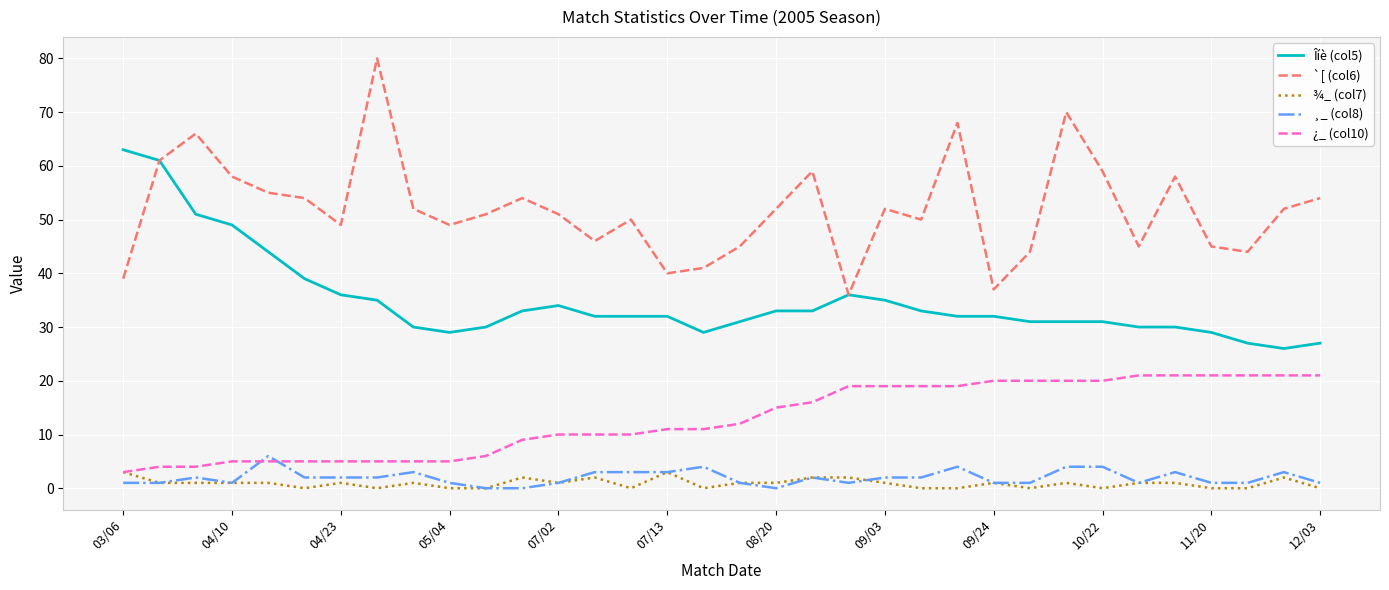

Count the number of categories in the chart.

34